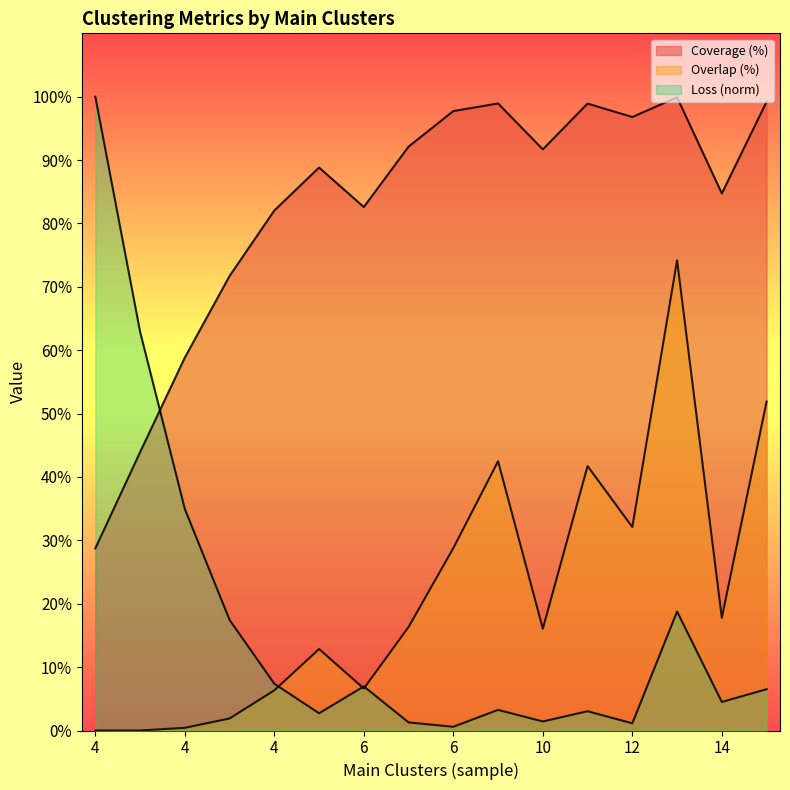

How many lines are shown in the chart?

3